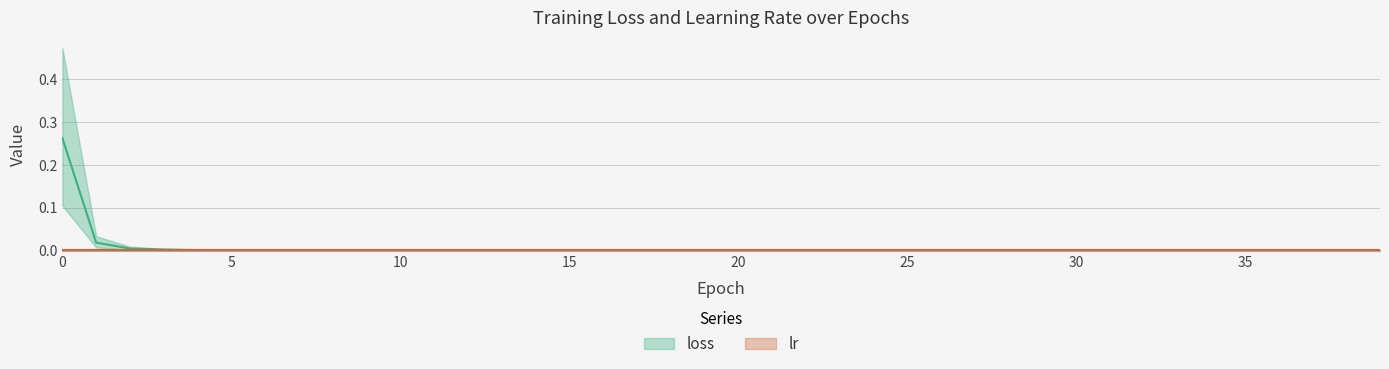

At which label is the value closest to 0?

39